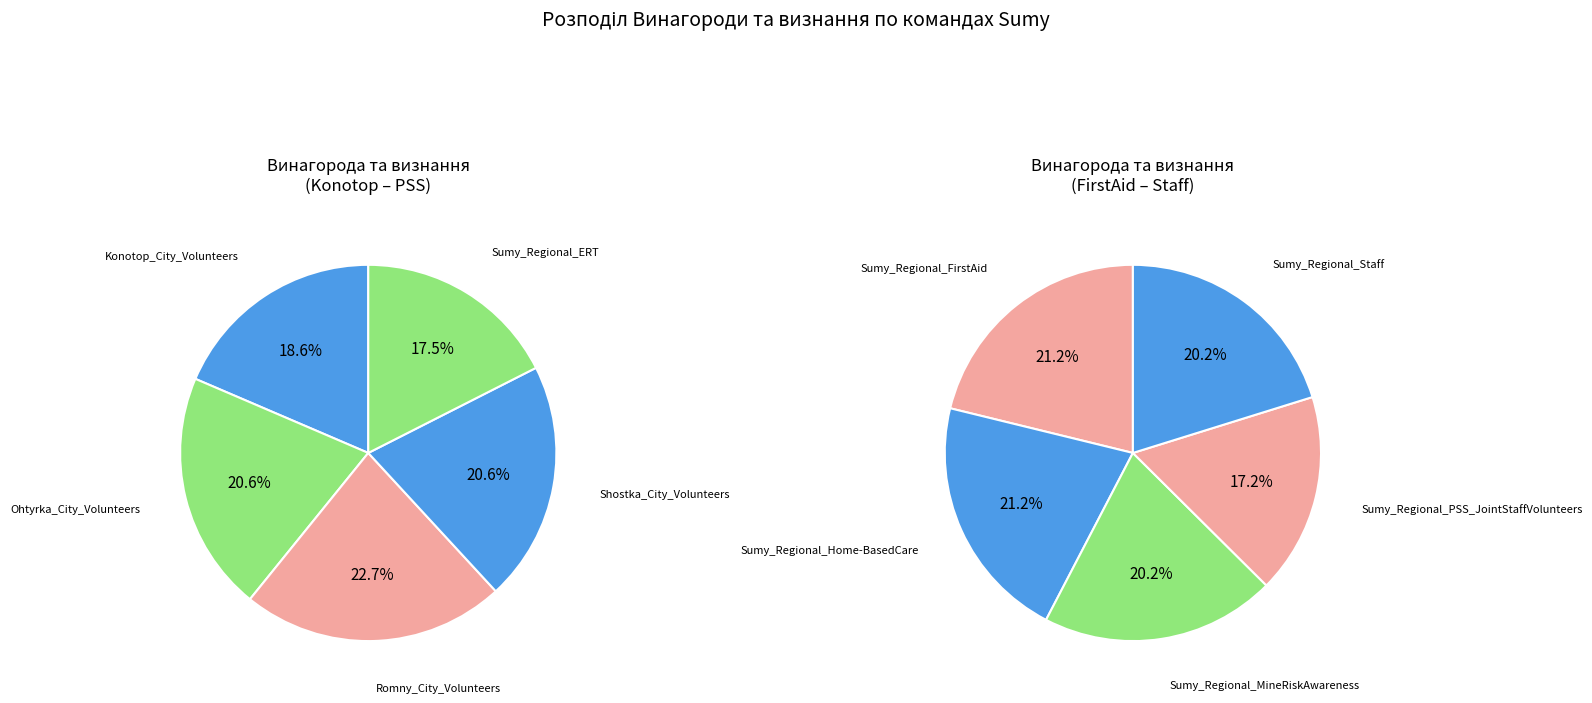

To the nearest percent, what is the difference between the Konotop_City_Volunteers and Sumy_Regional_ERT slice percentages?

1%